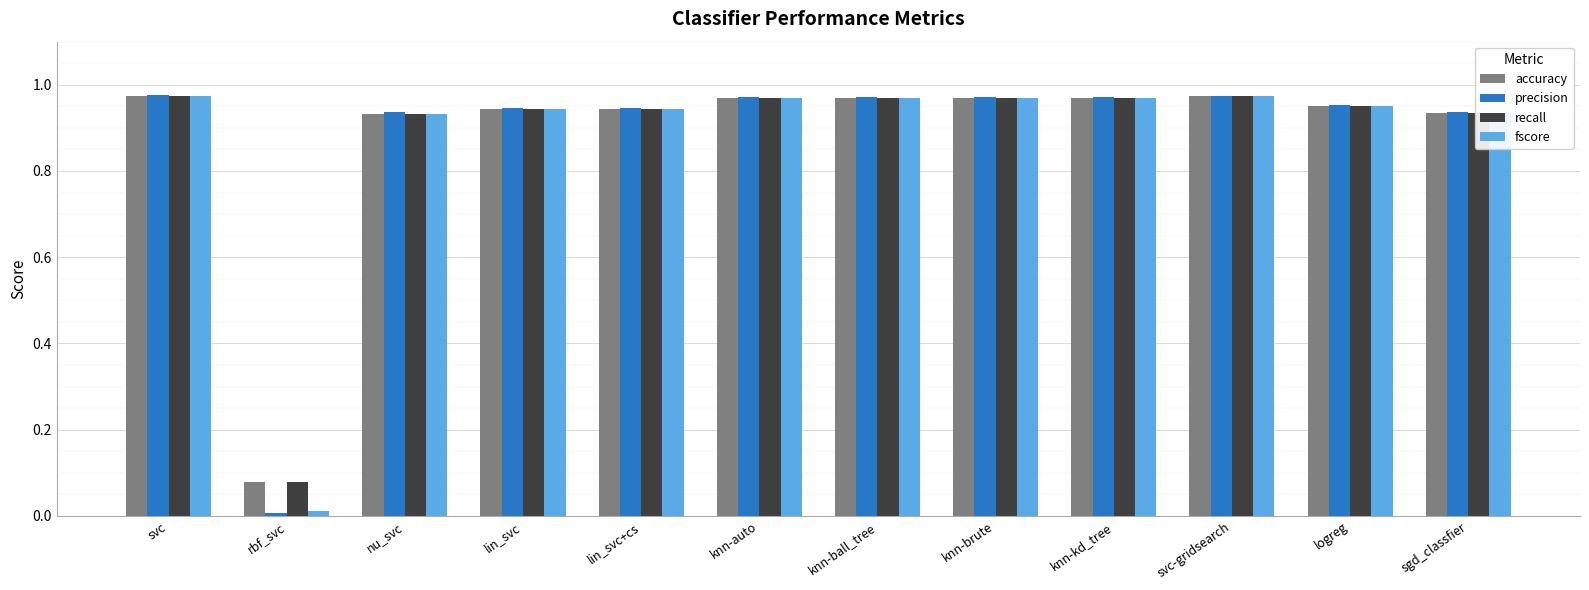

Which series changed the most between rbf_svc and knn-auto?

precision